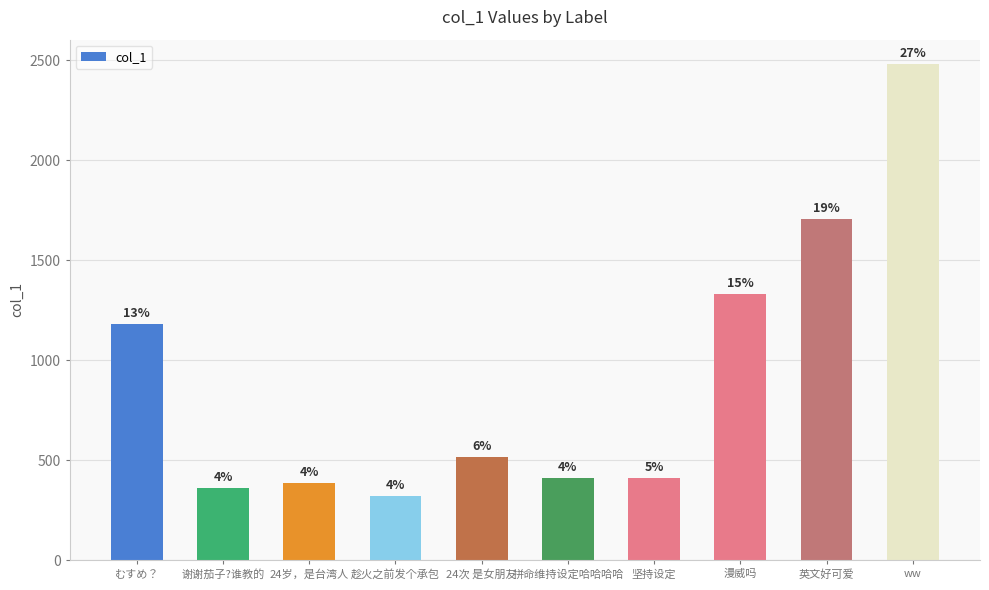

How many bars are there in total?

10